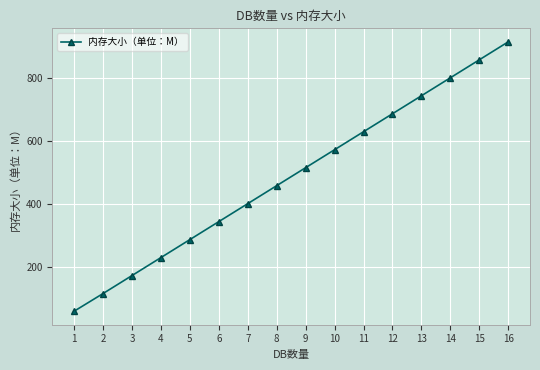

What is the smallest value displayed?

57.5